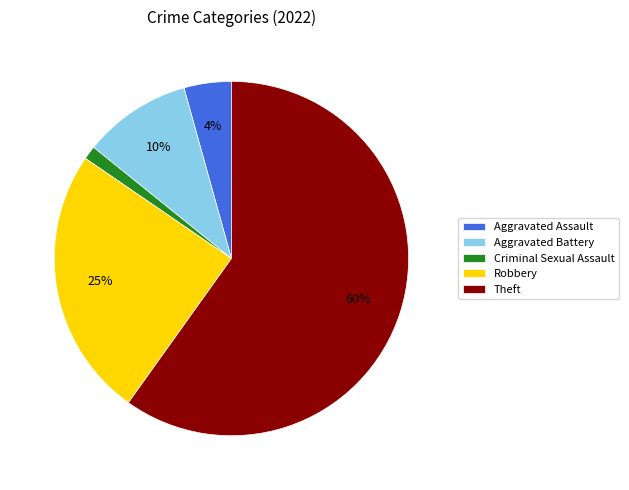

What percentage is the Robbery slice, to the nearest percent?

25%